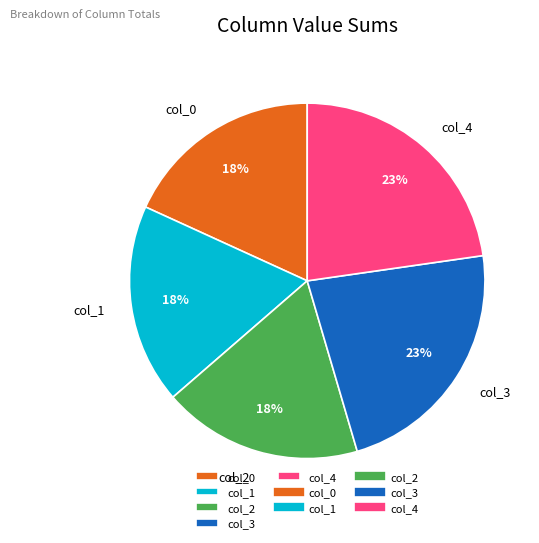

How many slices are in this pie chart?

5